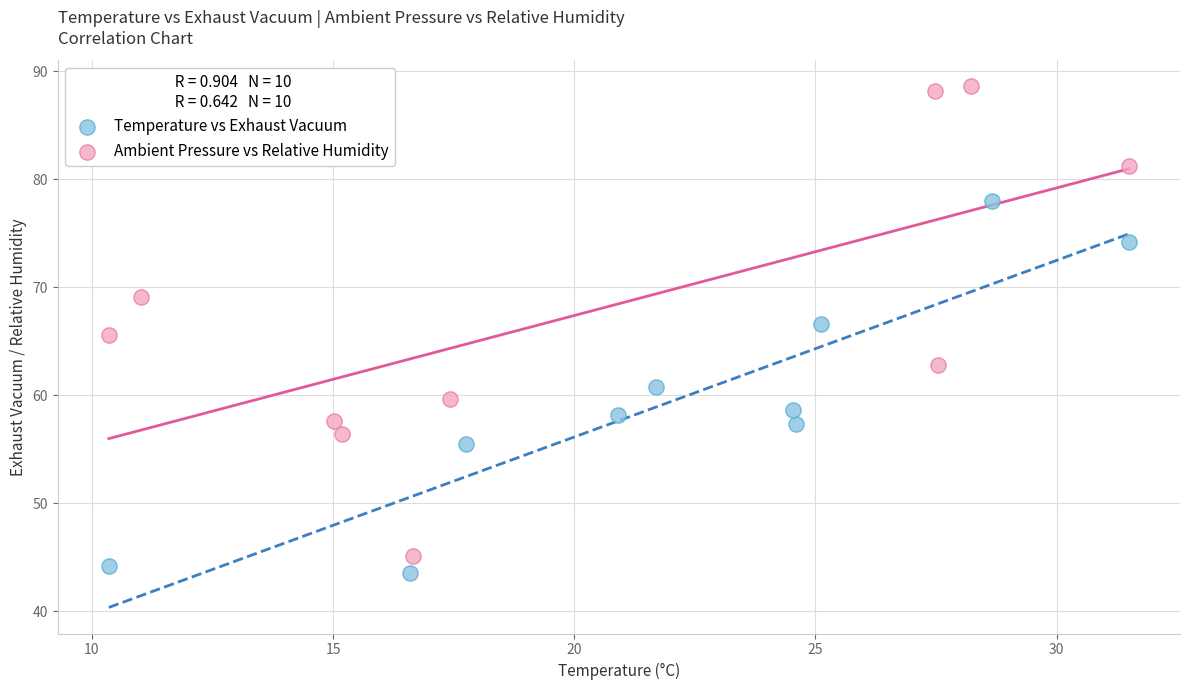

Which series has the largest Y range (max minus min)?

Ambient Pressure vs Relative Humidity